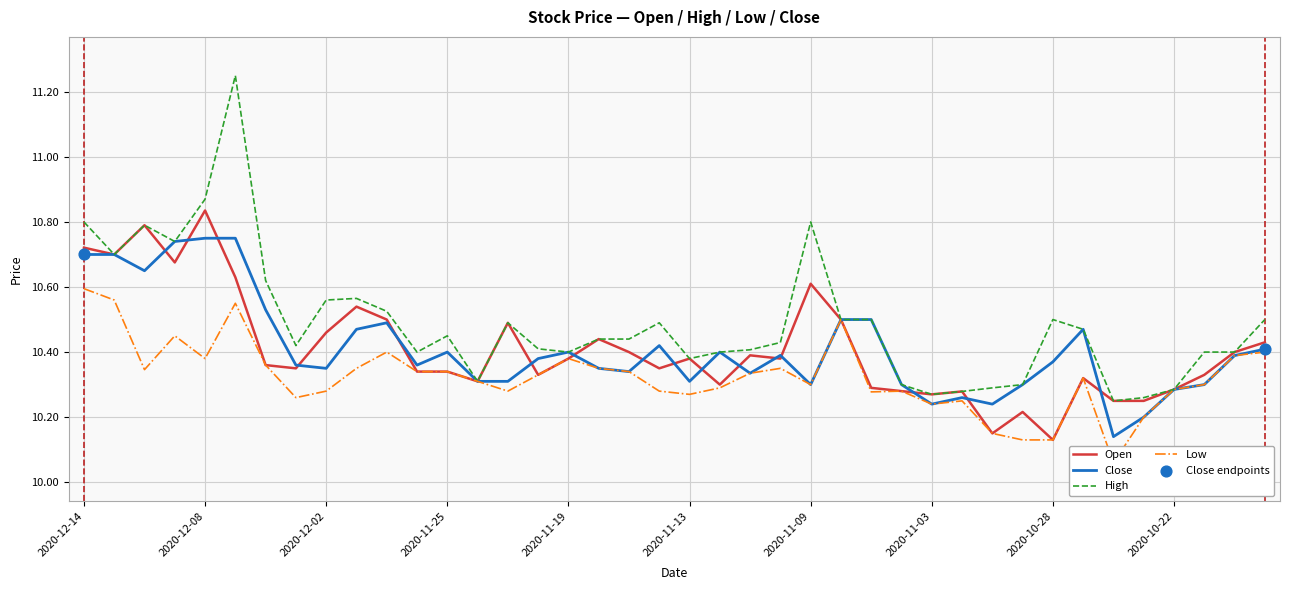

What are all the series names shown in the legend?

Open, Close, High, Low